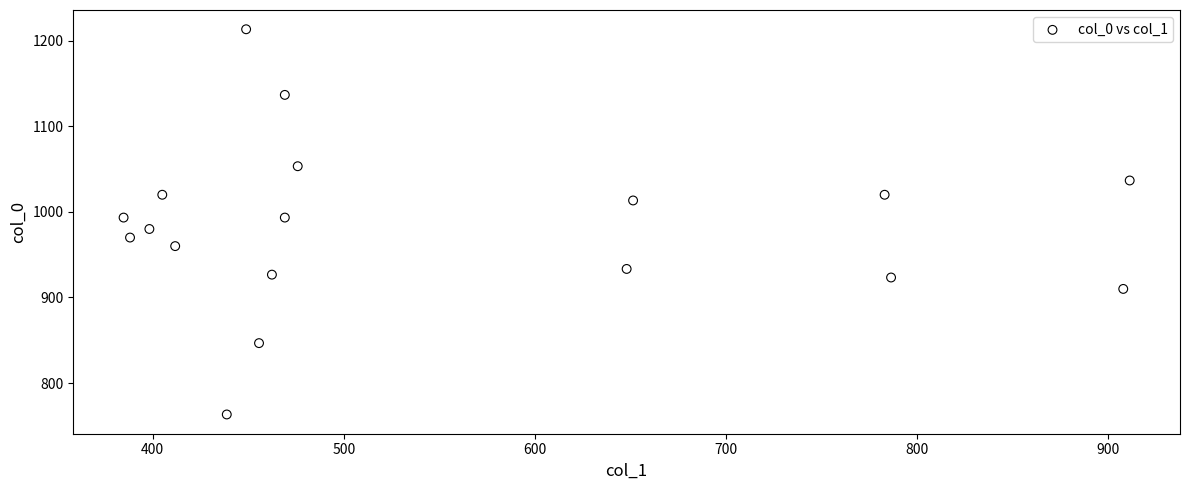

What is the range of Y values (max minus min)?

450.0